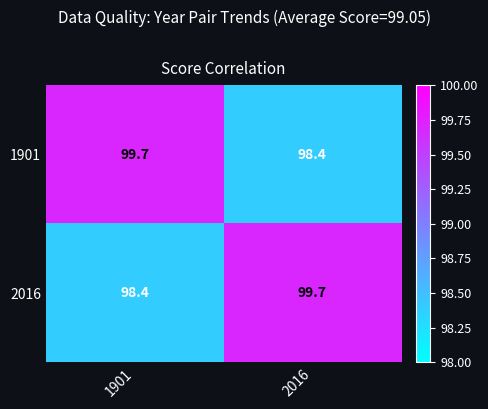

Reading left to right, what are all the values shown in this chart?

1901: 1901=99.7	2016=98.4
2016: 1901=98.4	2016=99.7